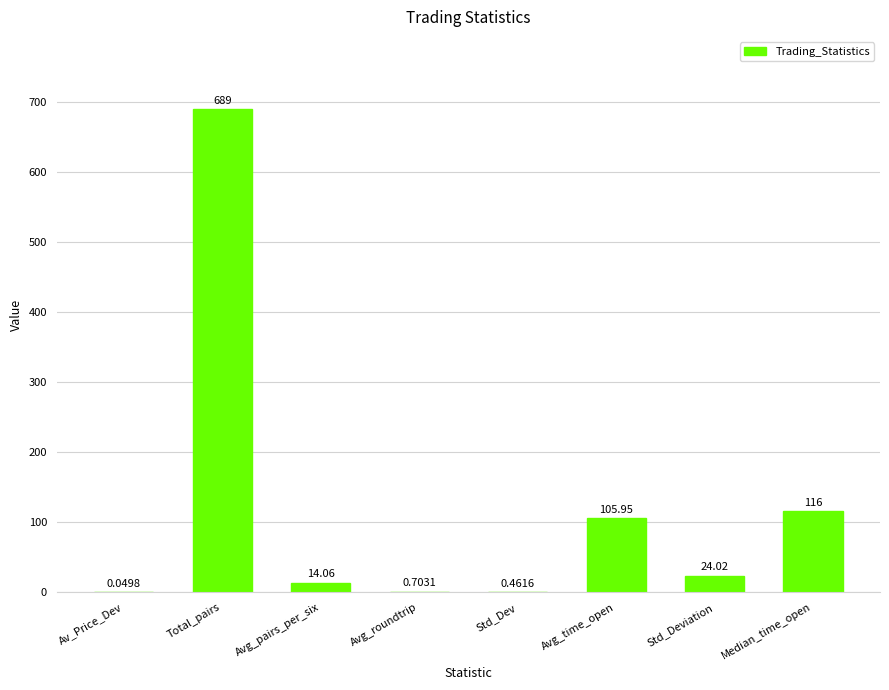

Are the bars horizontal?

No